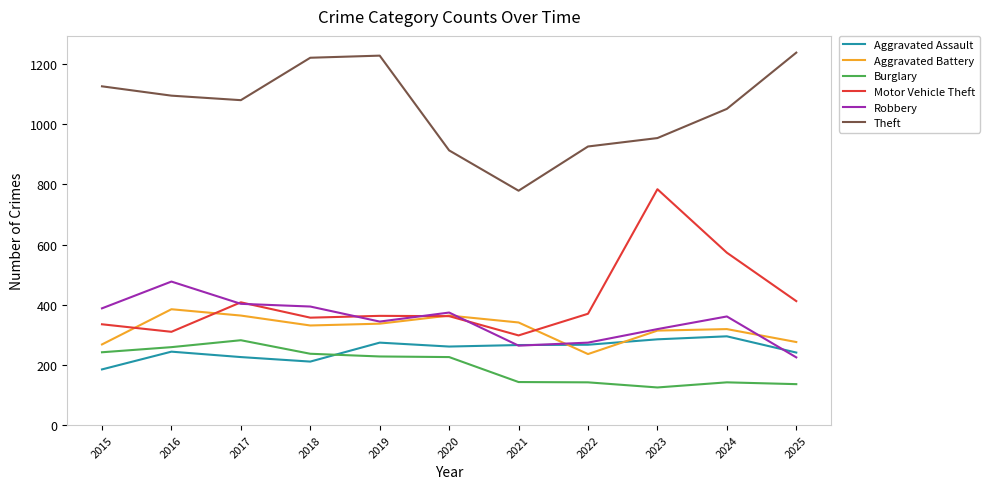

How many interior local valleys does the Theft series have?

2